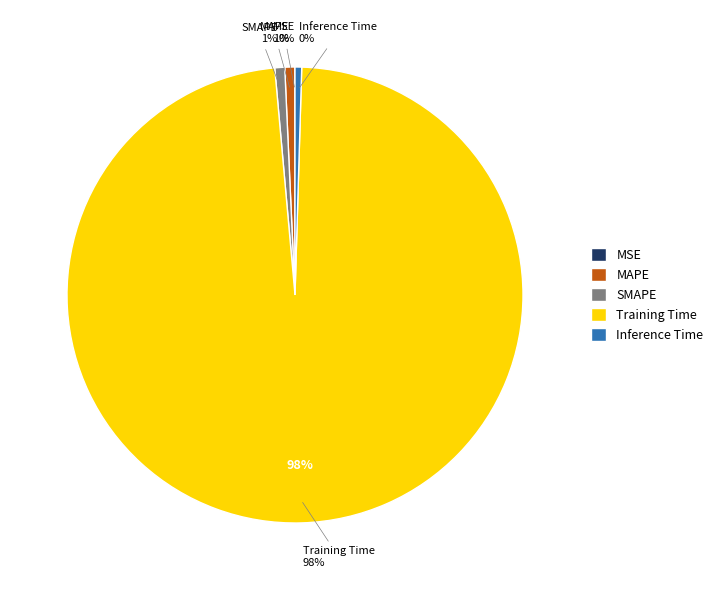

What percentage is the SMAPE slice, to the nearest percent?

1%